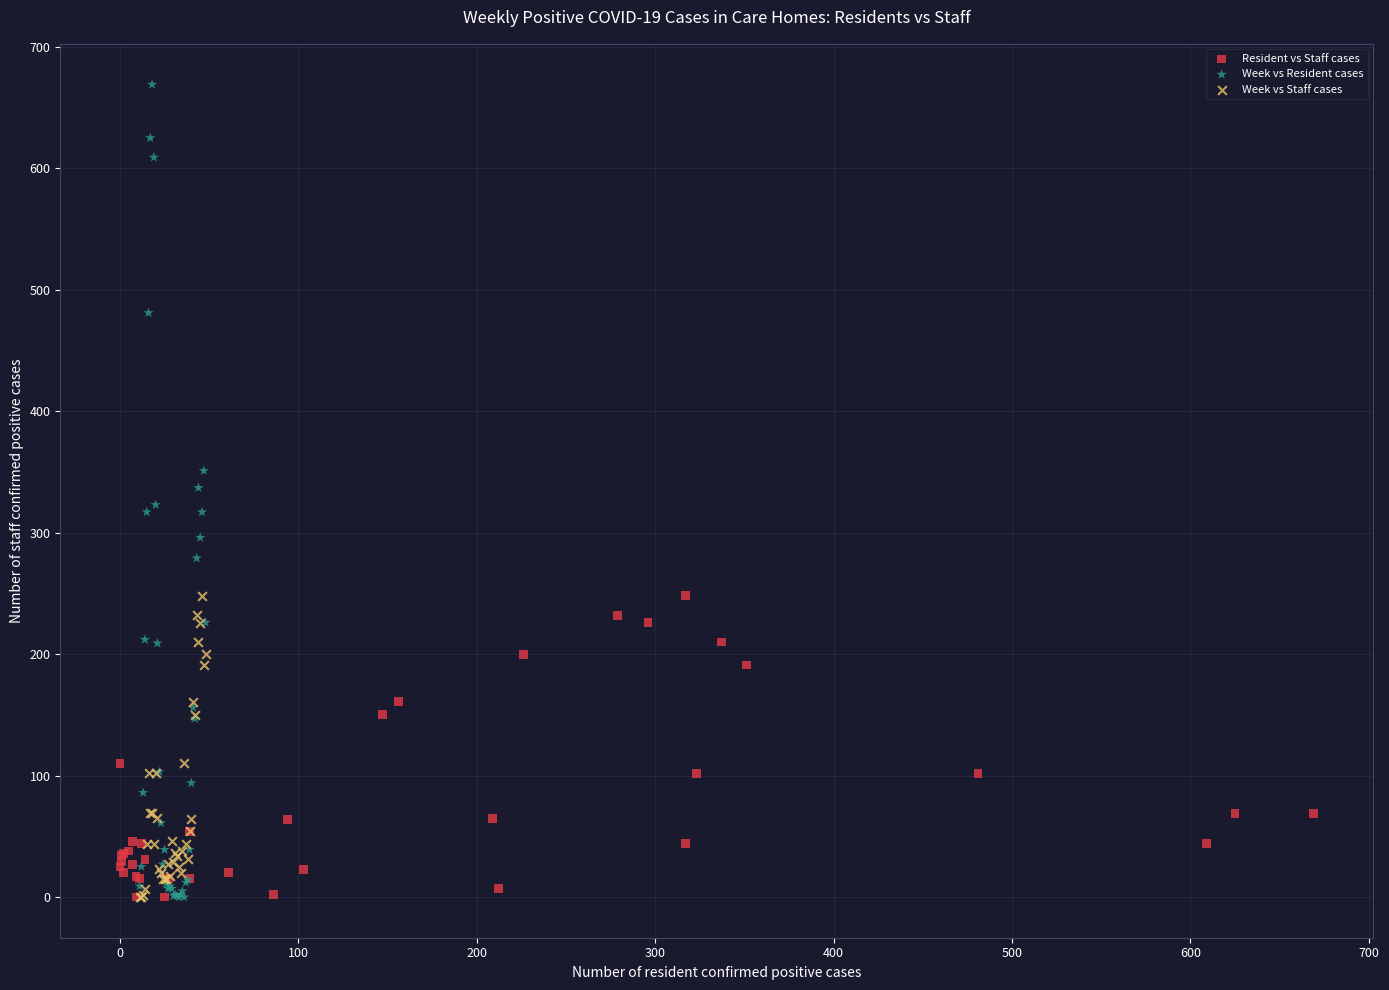

What are all the series names shown in the legend?

Resident vs Staff cases, Week vs Resident cases, Week vs Staff cases